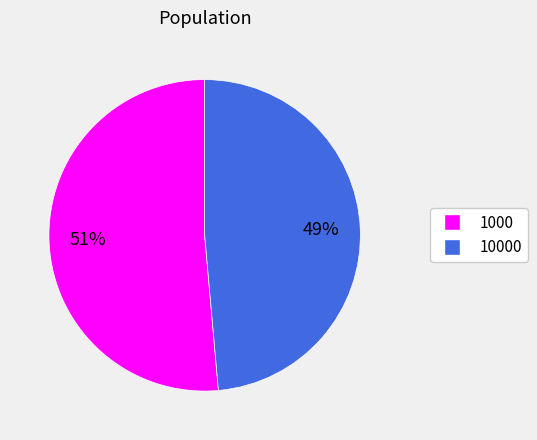

To the nearest percent, what is the average slice percentage?

50%